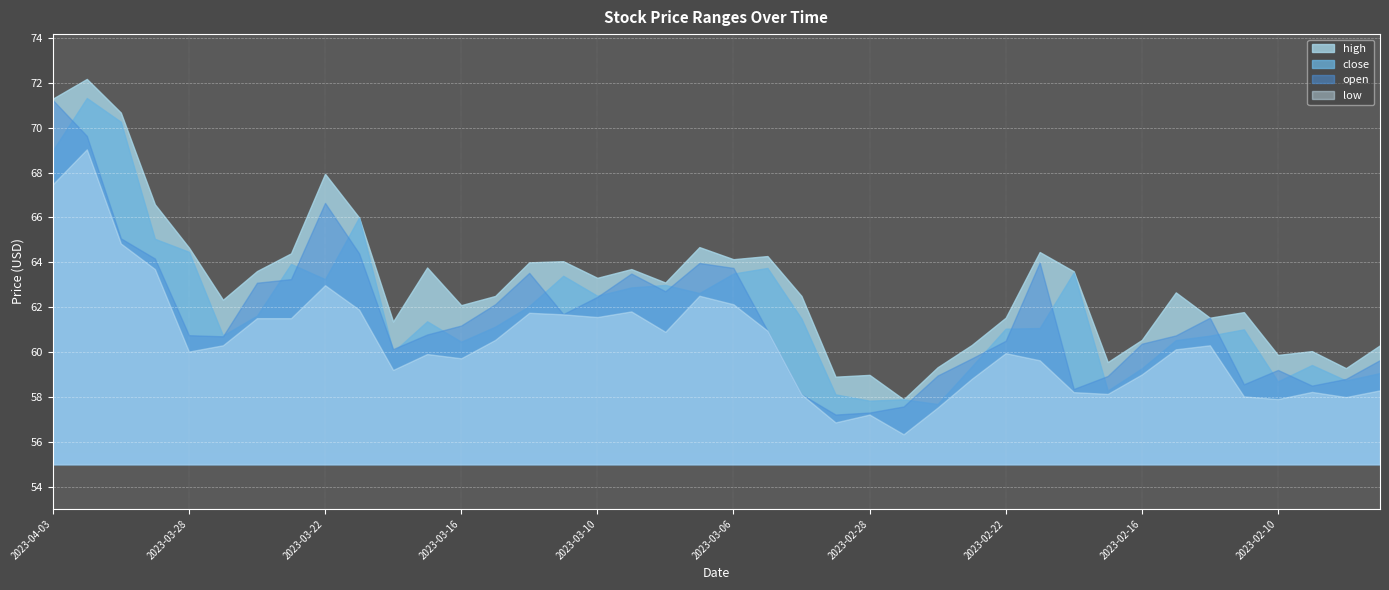

Which series changed the most between 2023-03-20 and 2023-02-24?

close